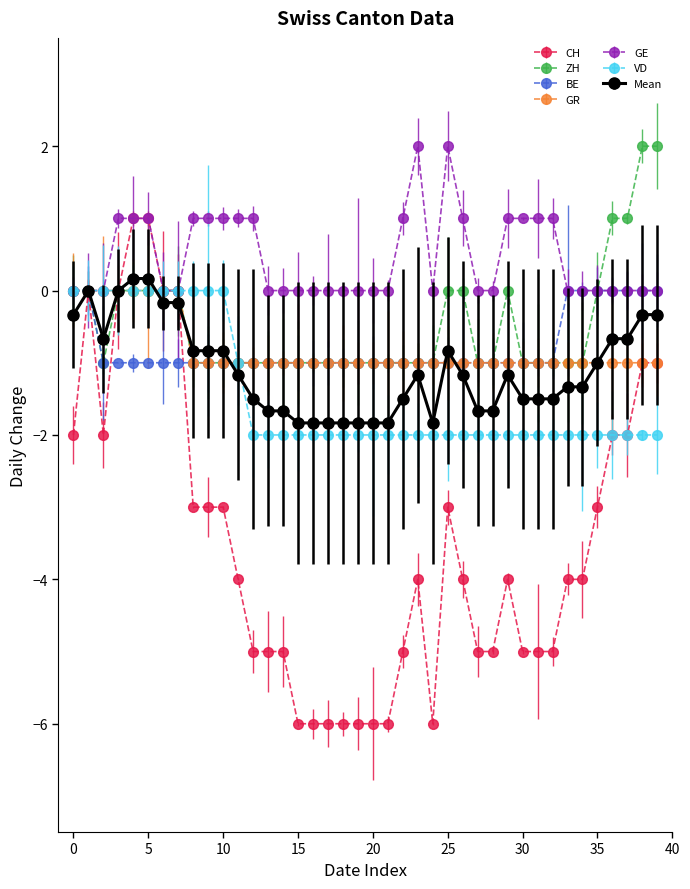

Which series has the largest total across all categories?

GE